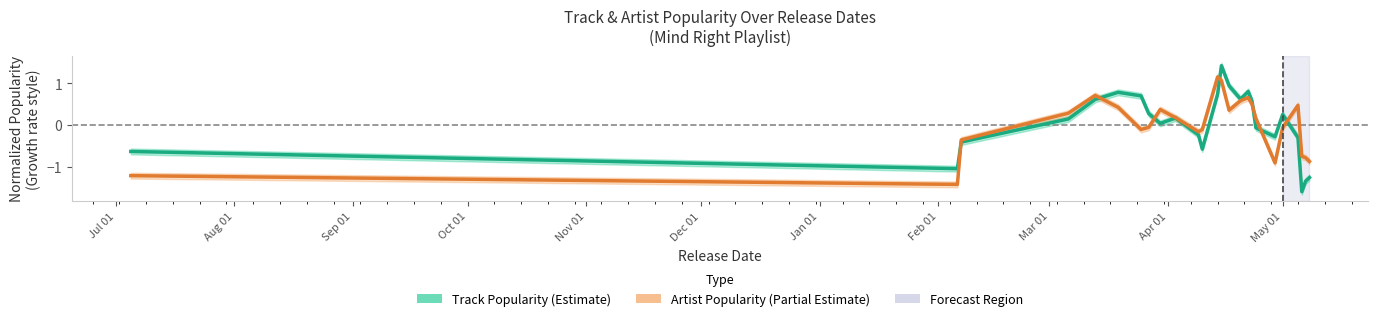

Which series ends up on top after the final intersection of Artist Popularity (Partial Estimate) and Track Popularity (Estimate)?

Artist Popularity (Partial Estimate)